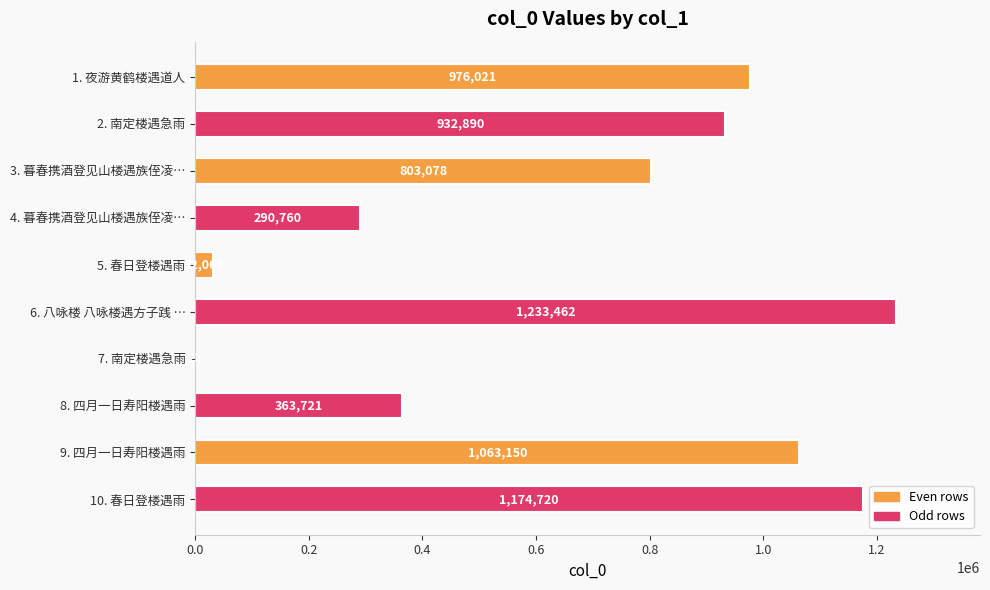

What is the sum of the values at 1. 夜游黄鹤楼遇道人 and 8. 四月一日寿阳楼遇雨?

1339742